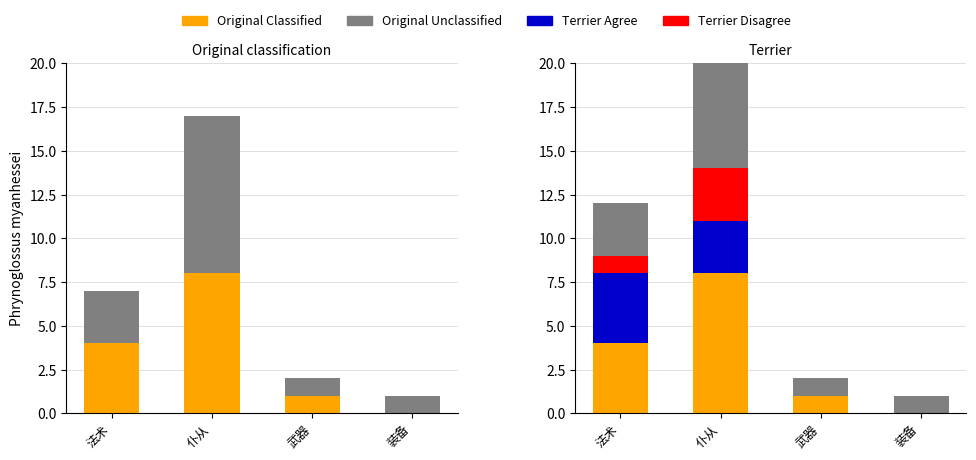

Which series has the largest total across all categories?

Original Unclassified